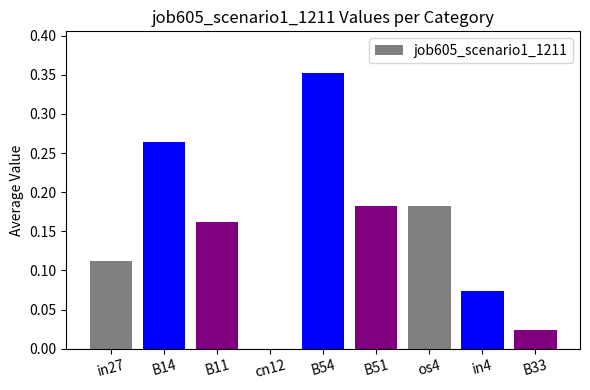

True or false: the data shows 0.1 at B54.

False